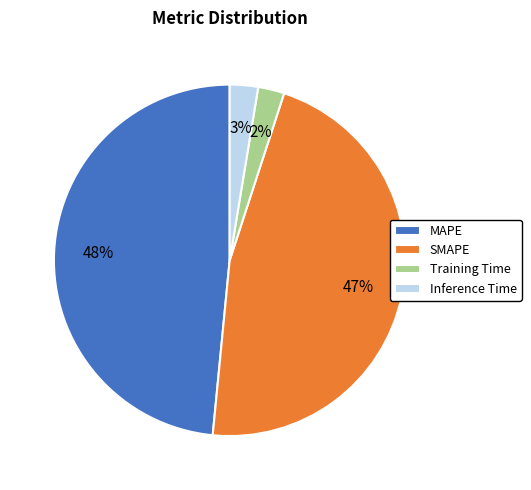

The Training Time slice represents 2% of the pie. True or false?

True